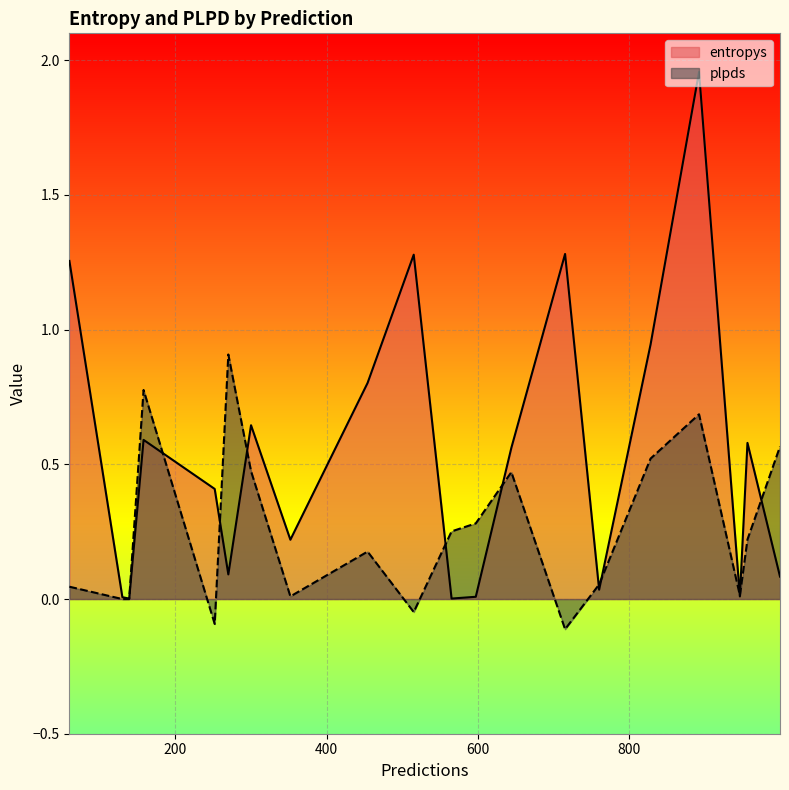

What is the difference between the maximum and minimum values in the plpds series?

1.0